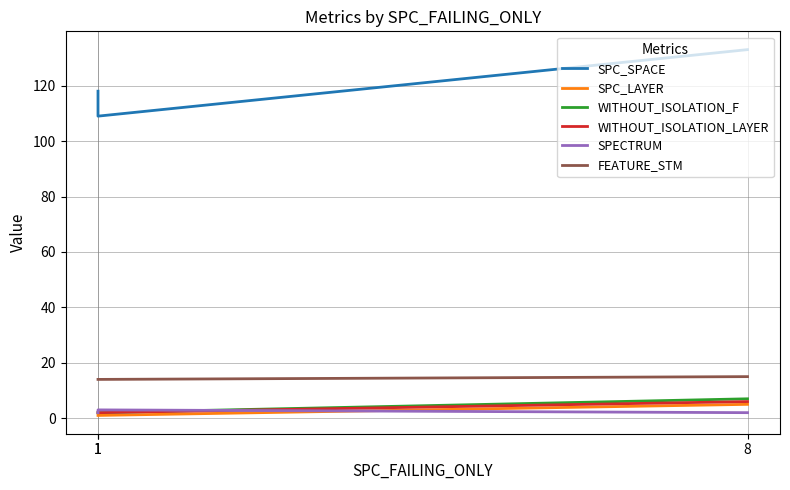

Is the value of WITHOUT_ISOLATION_LAYER at 1 greater than the value of SPC_LAYER at 1?

Yes